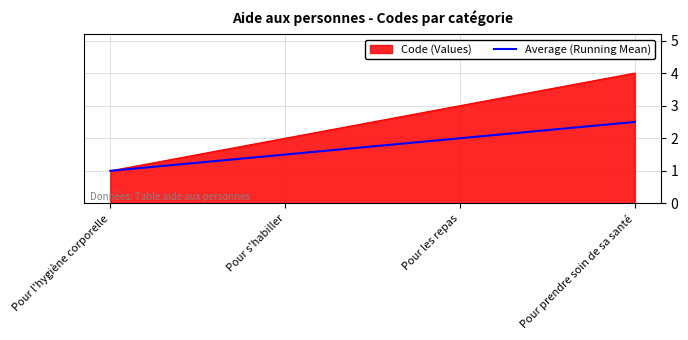

True or false: Average (Running Mean) has more than 1 points higher than both neighbors.

False